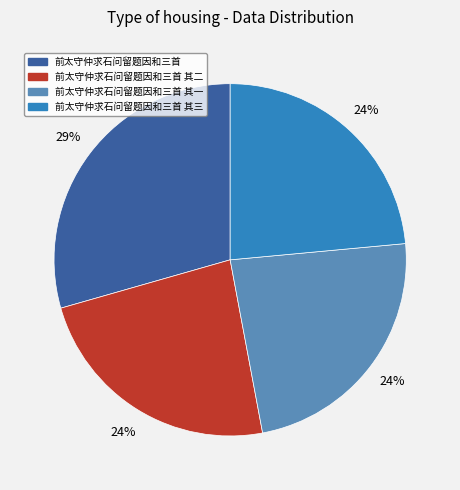

Is it true that 前太守仲求石问留题因和三首 is 23% of the pie?

False